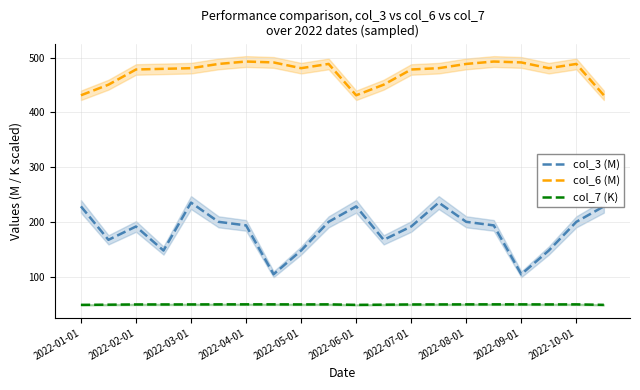

The value of col_7 (K) at 17 is 50.7. True or false?

True